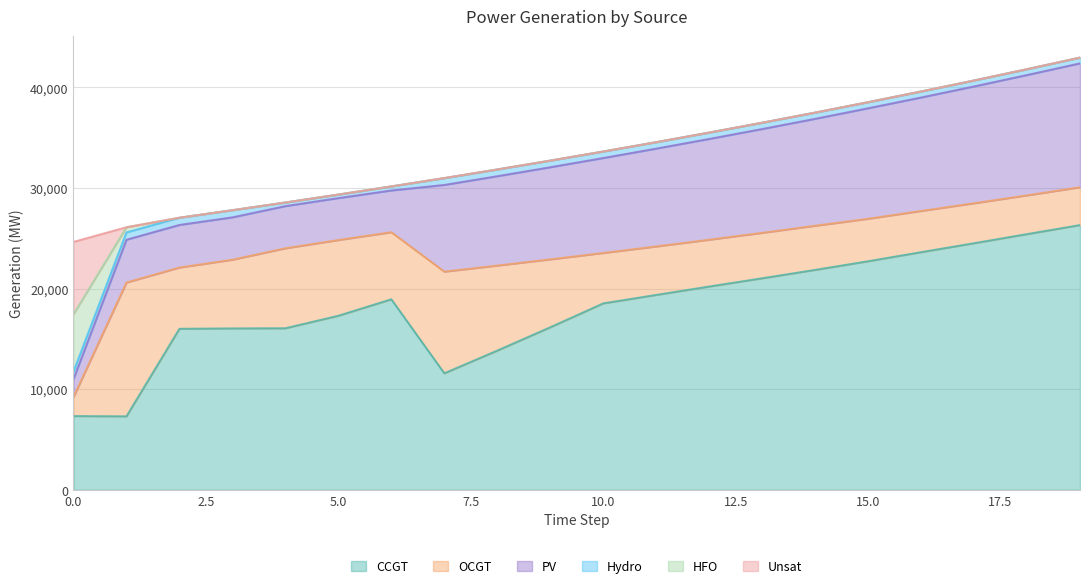

At how many categories does at least one series exceed 1310?

20